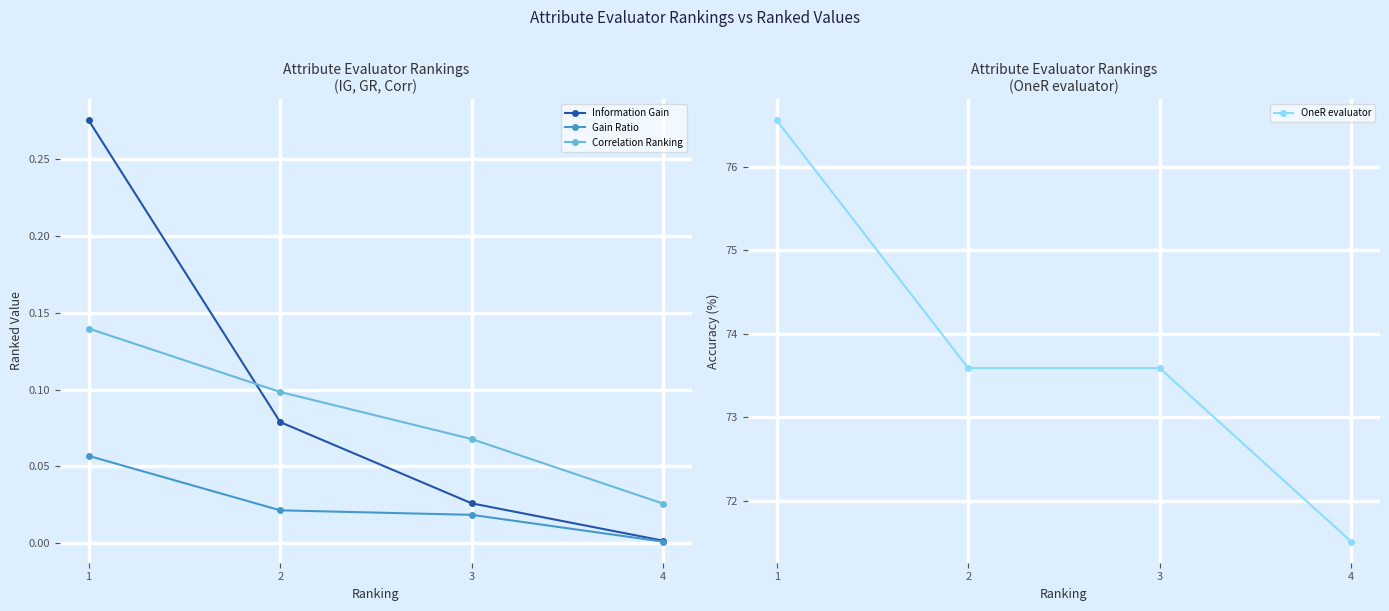

What is the sum of all Correlation Ranking values?

0.3